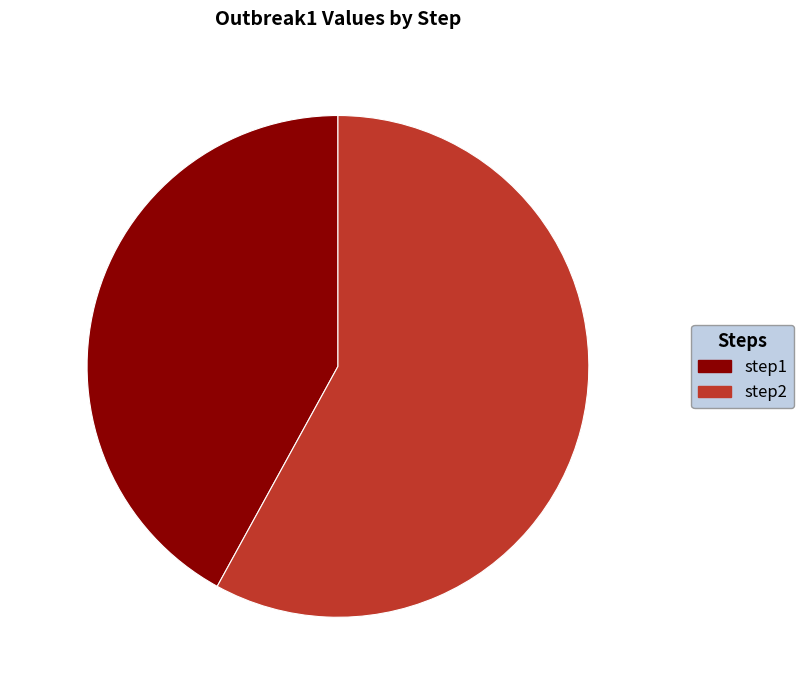

What is the largest slice in the pie chart?

step2